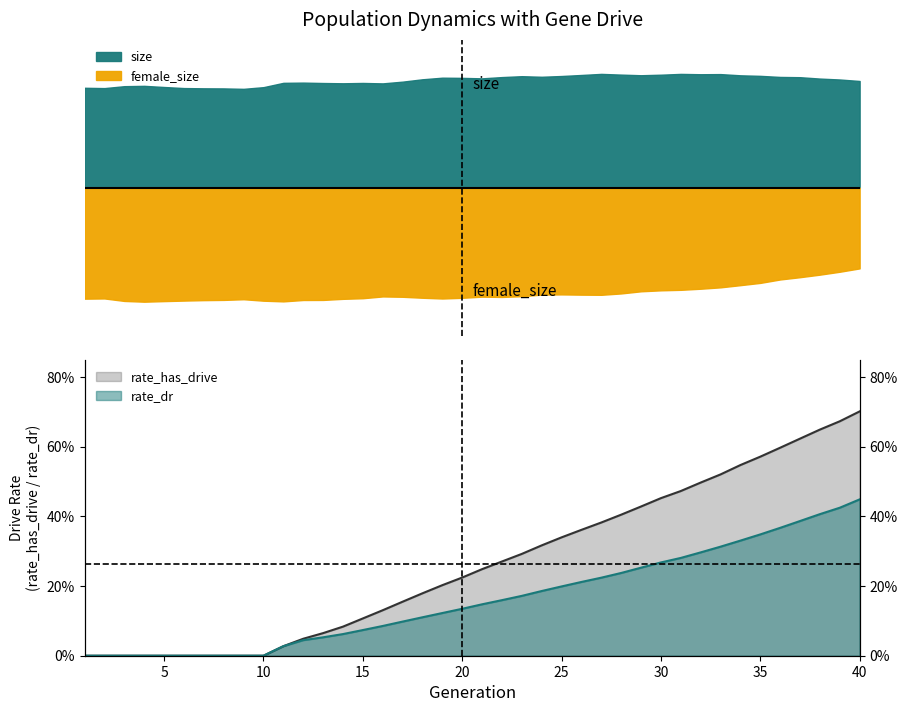

Does the chart display data point markers on the line(s)?

No